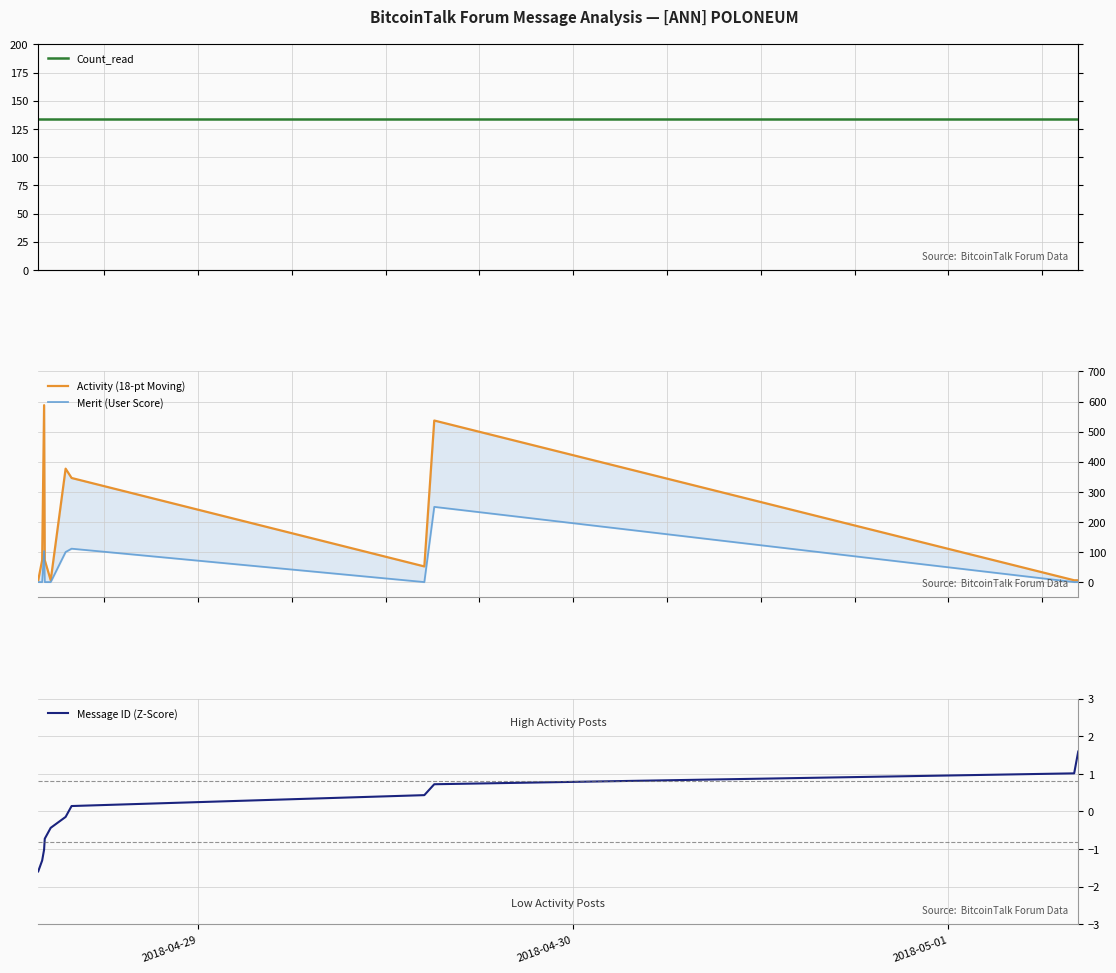

What is the minimum value for Message ID (Z-Score)?

-1.6